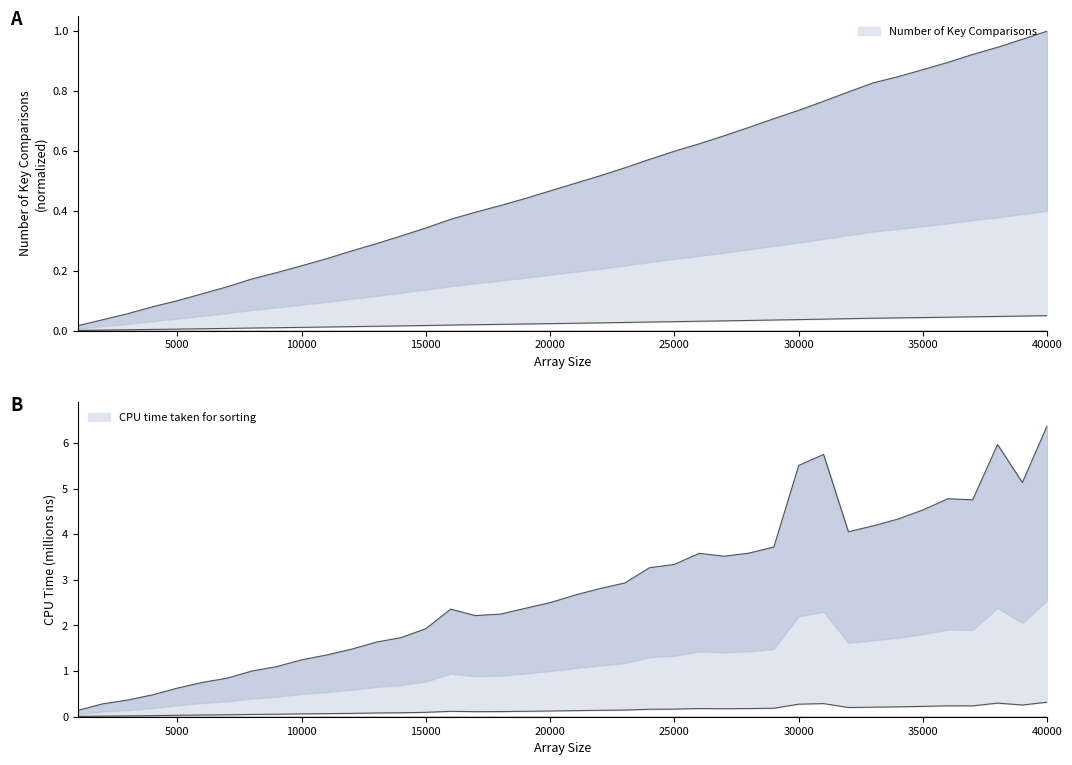

At which category is the sum across all series the highest?

40000